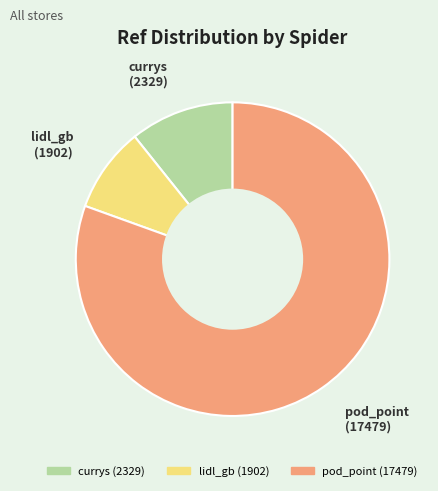

Between lidl_gb and currys, which is larger?

currys